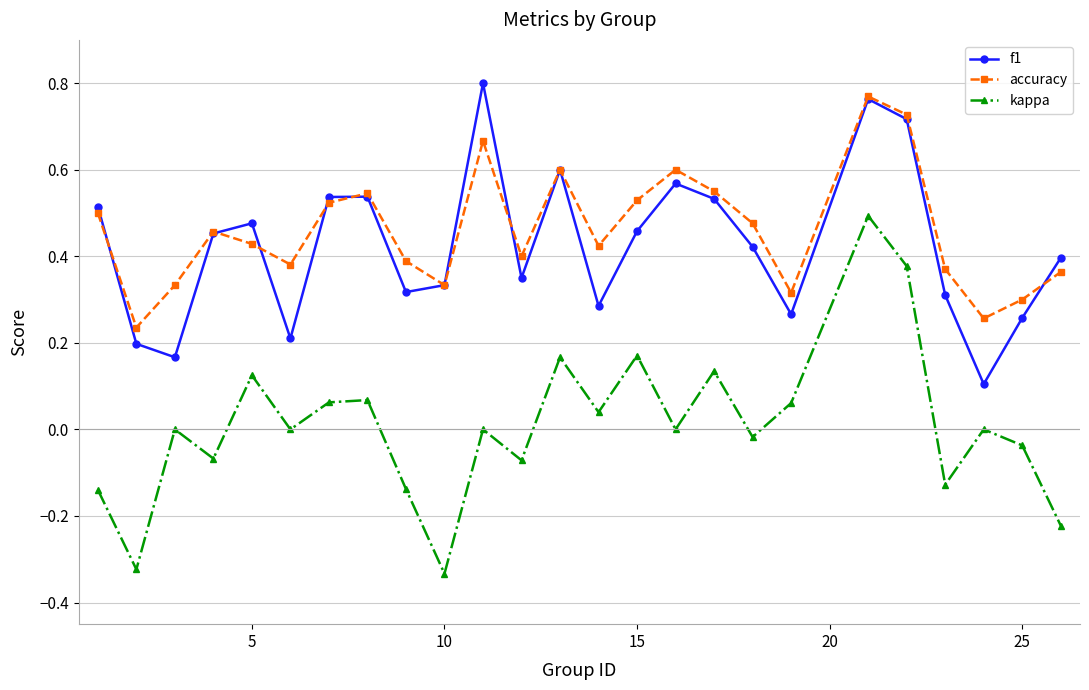

In accuracy, how many points are lower than both neighbors (excluding endpoints)?

7